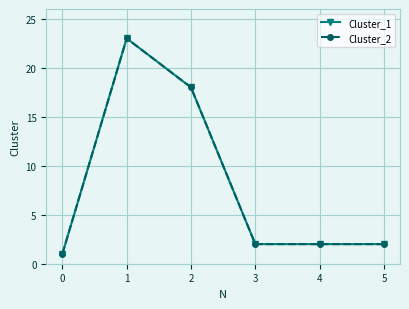

List the series in order of their peak value, highest first.

Cluster_1, Cluster_2